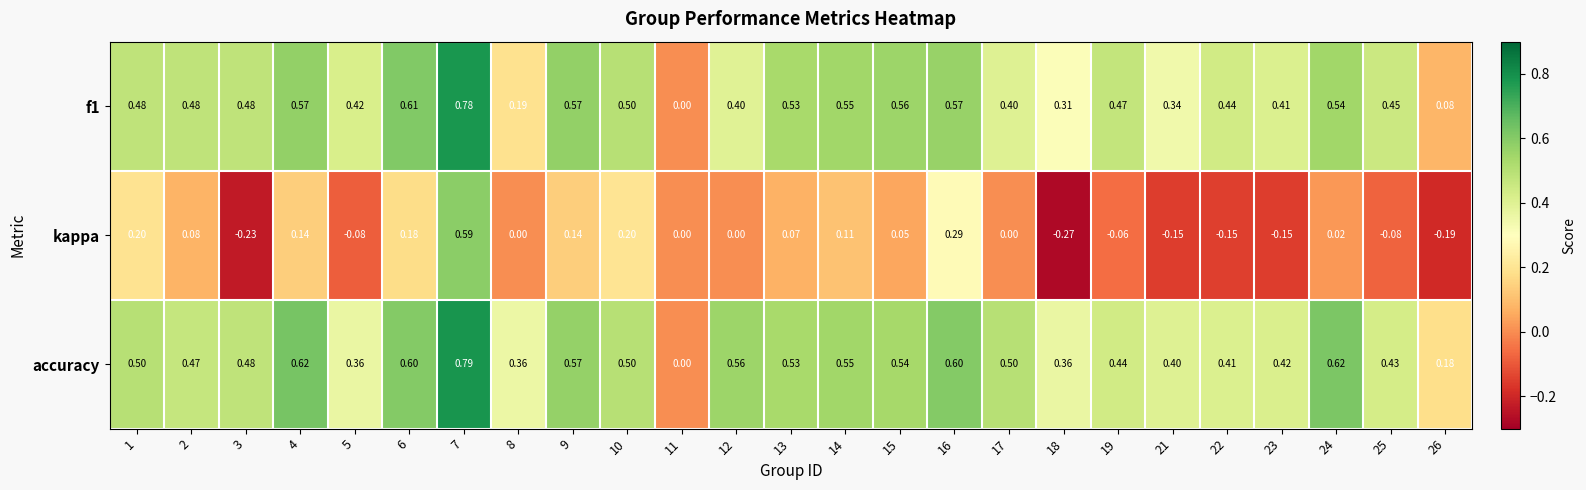

Is the value of kappa at 21 greater than the value of accuracy at 16?

No